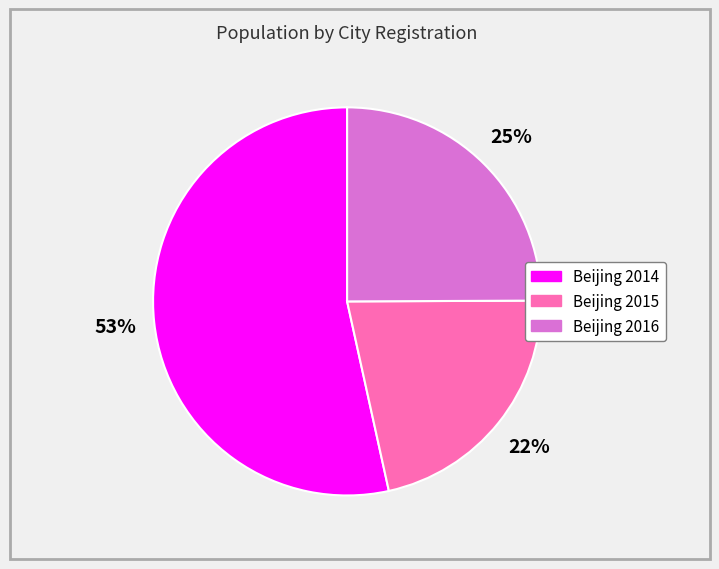

To the nearest percent, what percentage of the pie is Beijing 2016?

25%